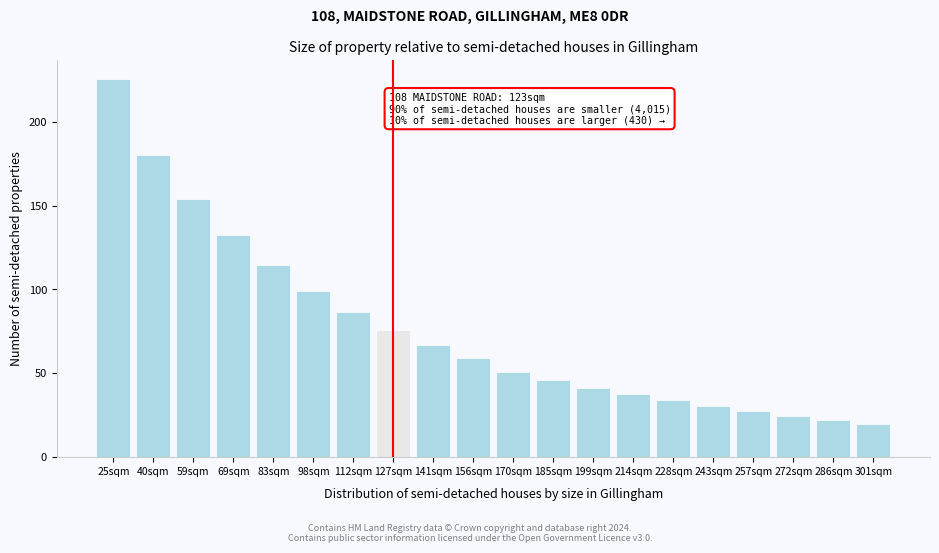

Reading left to right, what are all the values shown in this chart?

25sqm=225.5	40sqm=180.2	59sqm=154.1	69sqm=132.4	83sqm=114.3	98sqm=99.3	112sqm=86.6	127sqm=75.9	141sqm=66.9	156sqm=59.2	170sqm=50.6	185sqm=45.7	199sqm=41.3	214sqm=37.4	228sqm=33.9	243sqm=30.3	257sqm=27.1	272sqm=24.4	286sqm=21.9	301sqm=19.7